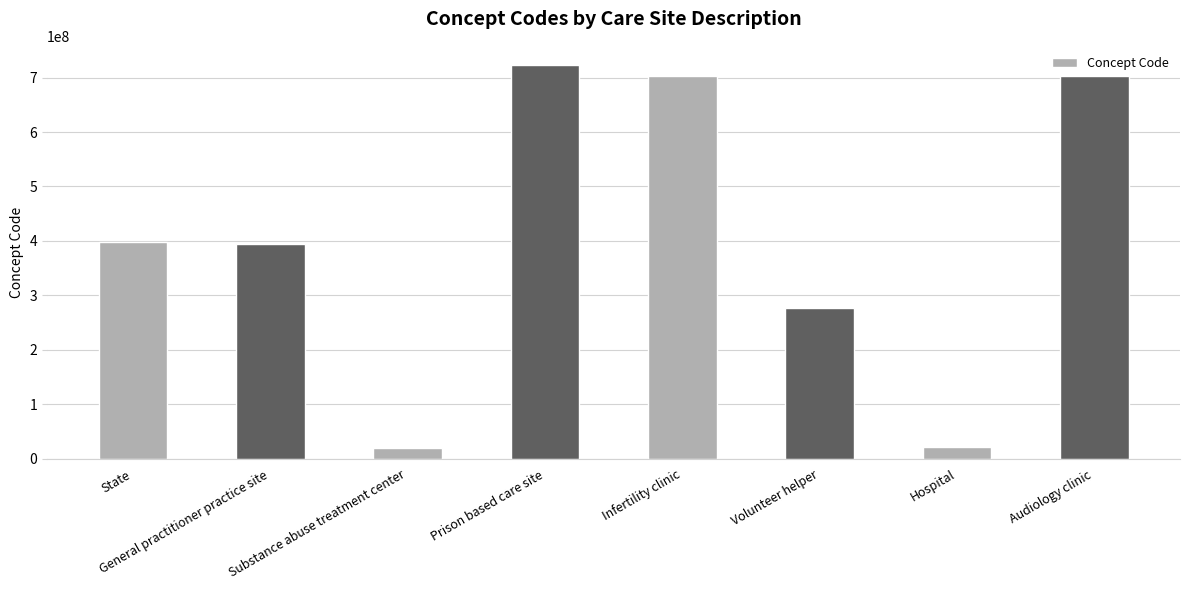

Which has a higher value, Audiology clinic or General practitioner practice site?

Audiology clinic